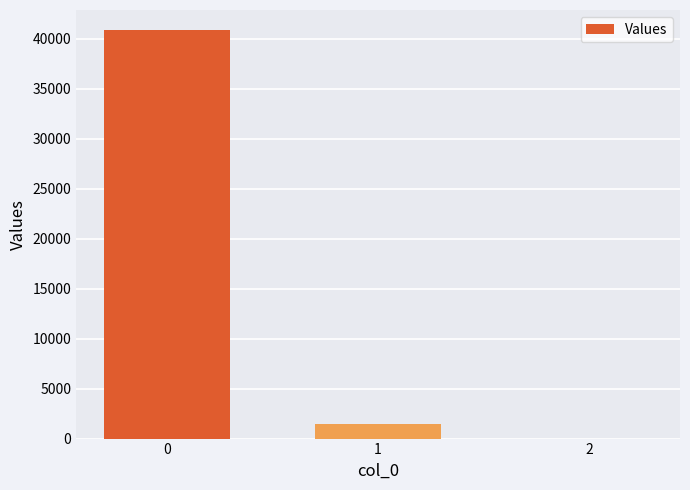

At which label is the value closest to 20415?

1